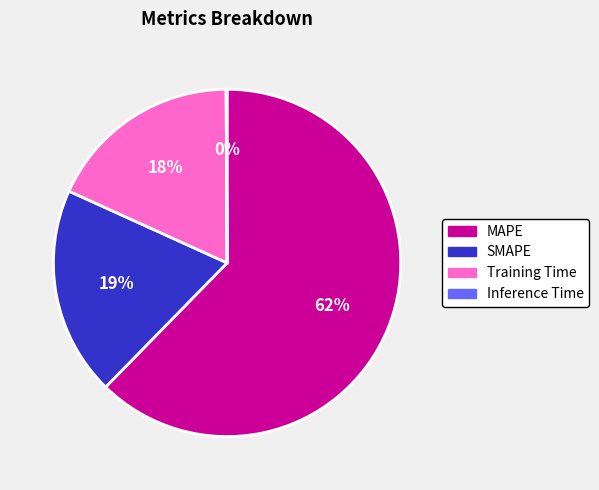

What is the largest slice in the pie chart?

MAPE